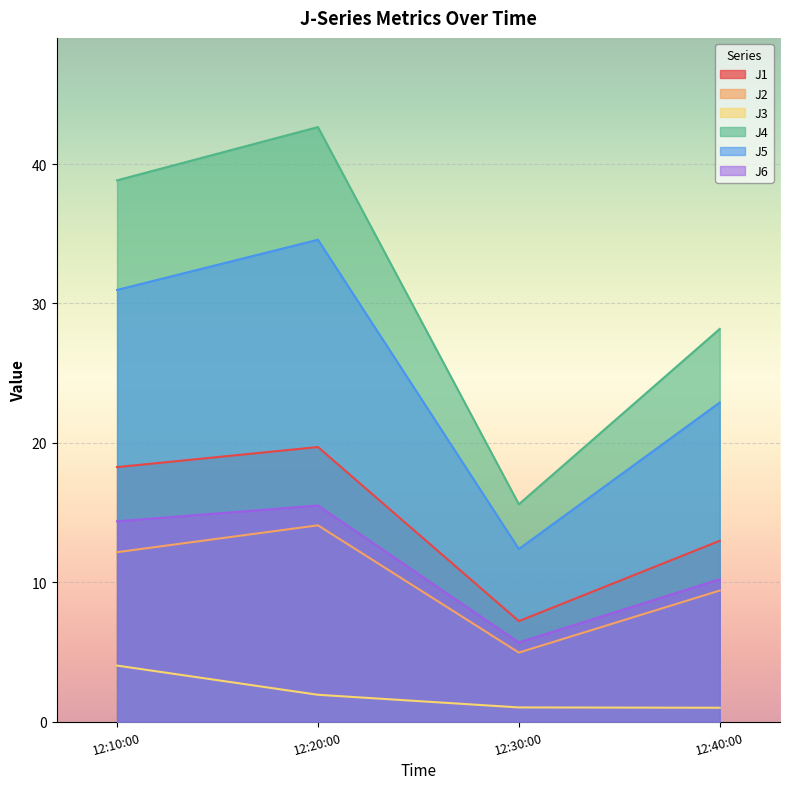

Is it true that J4 equals 38.8 at 12:10:00?

True